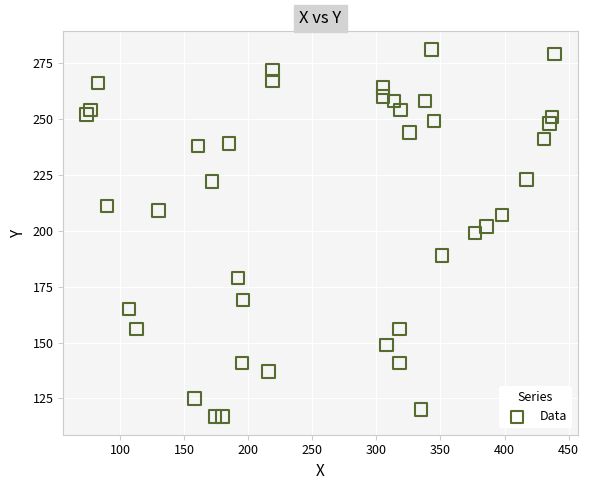

What is the range of Y values (max minus min)?

164